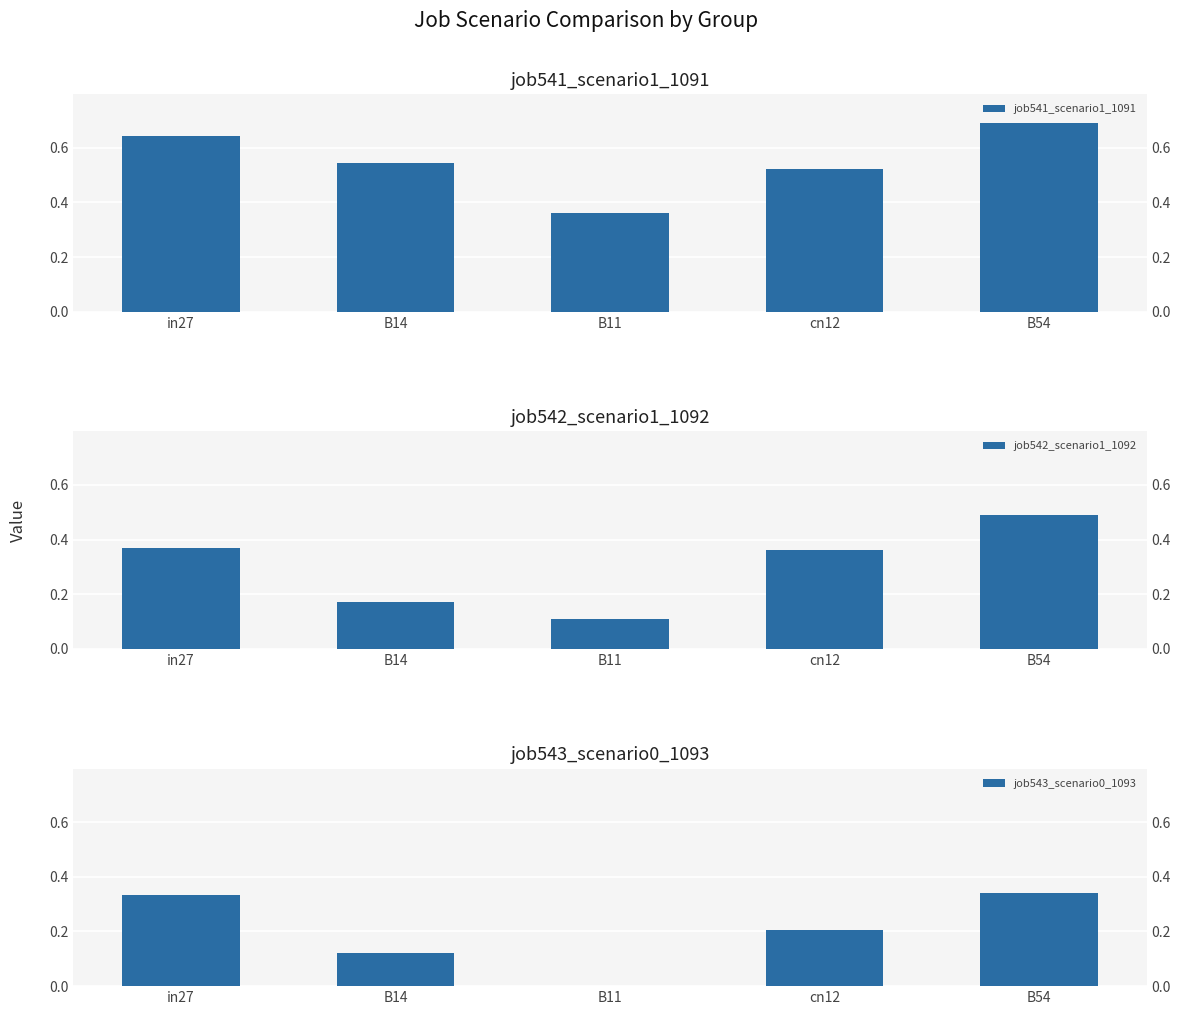

How many bars are there in each group?

3